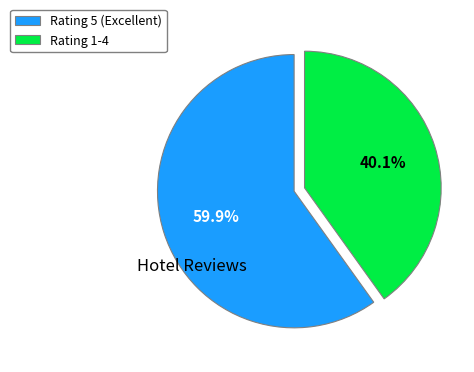

What portion of the pie excludes Rating 5 (Excellent)?

40.1%